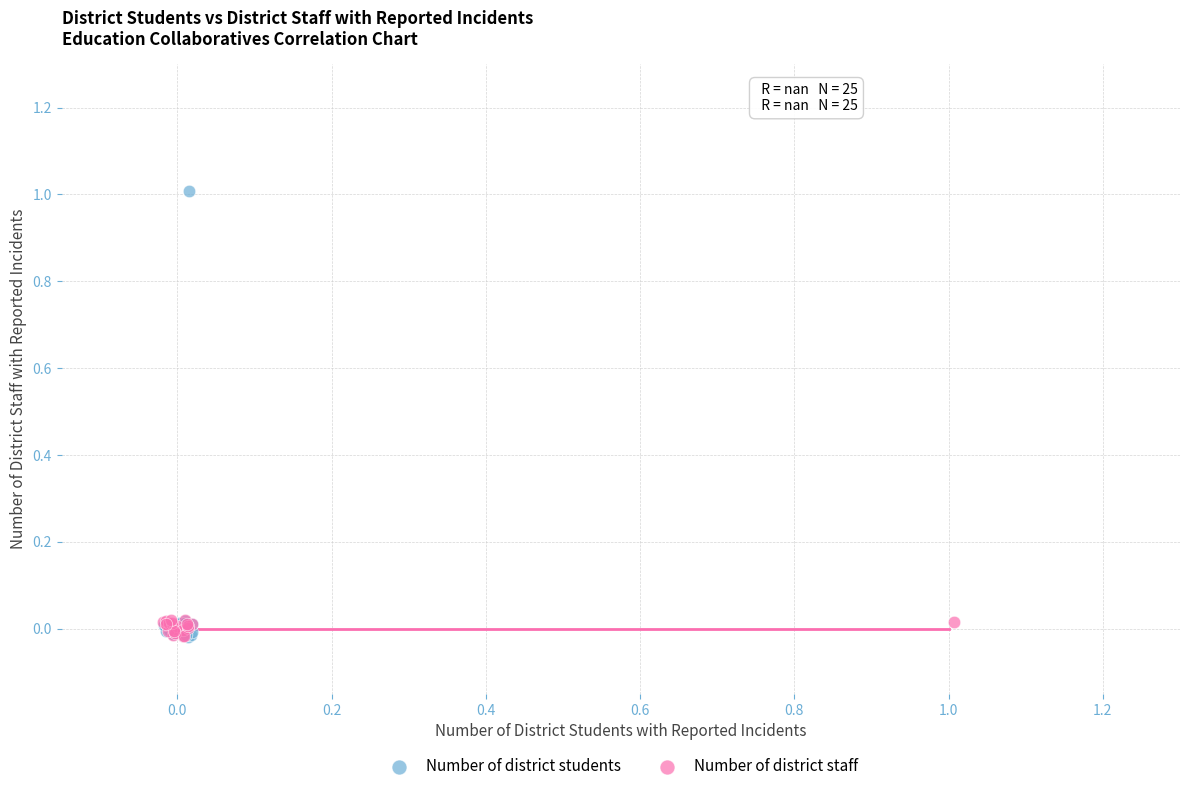

Which series reaches the maximum Y coordinate?

Number of district students